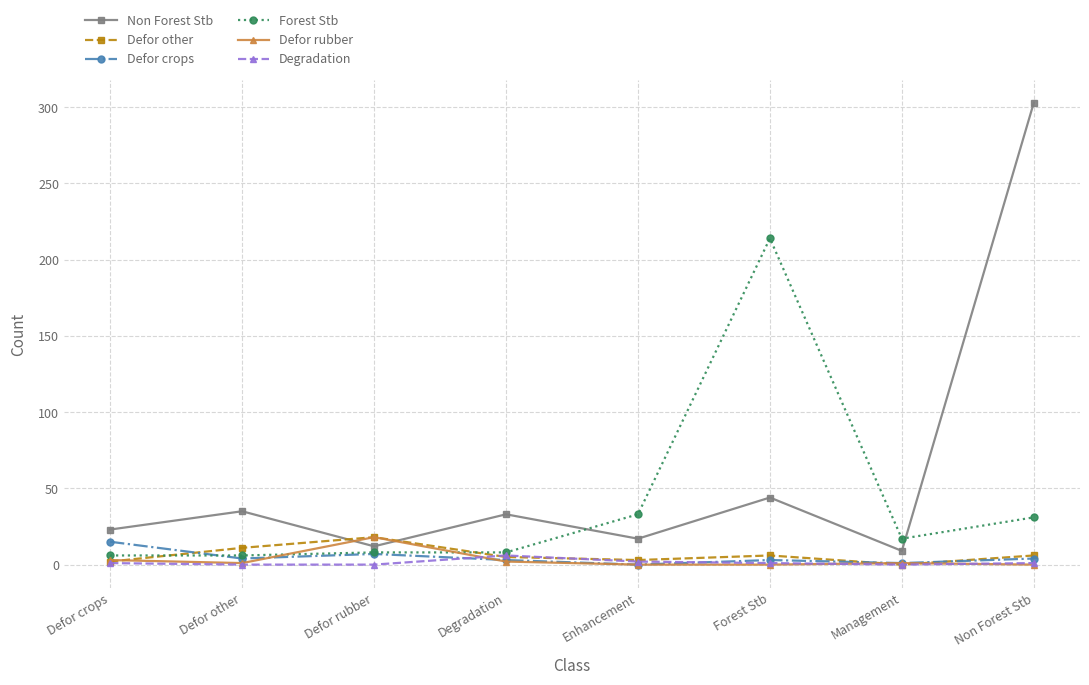

What is the difference between the highest and lowest values at Non Forest Stb?

303